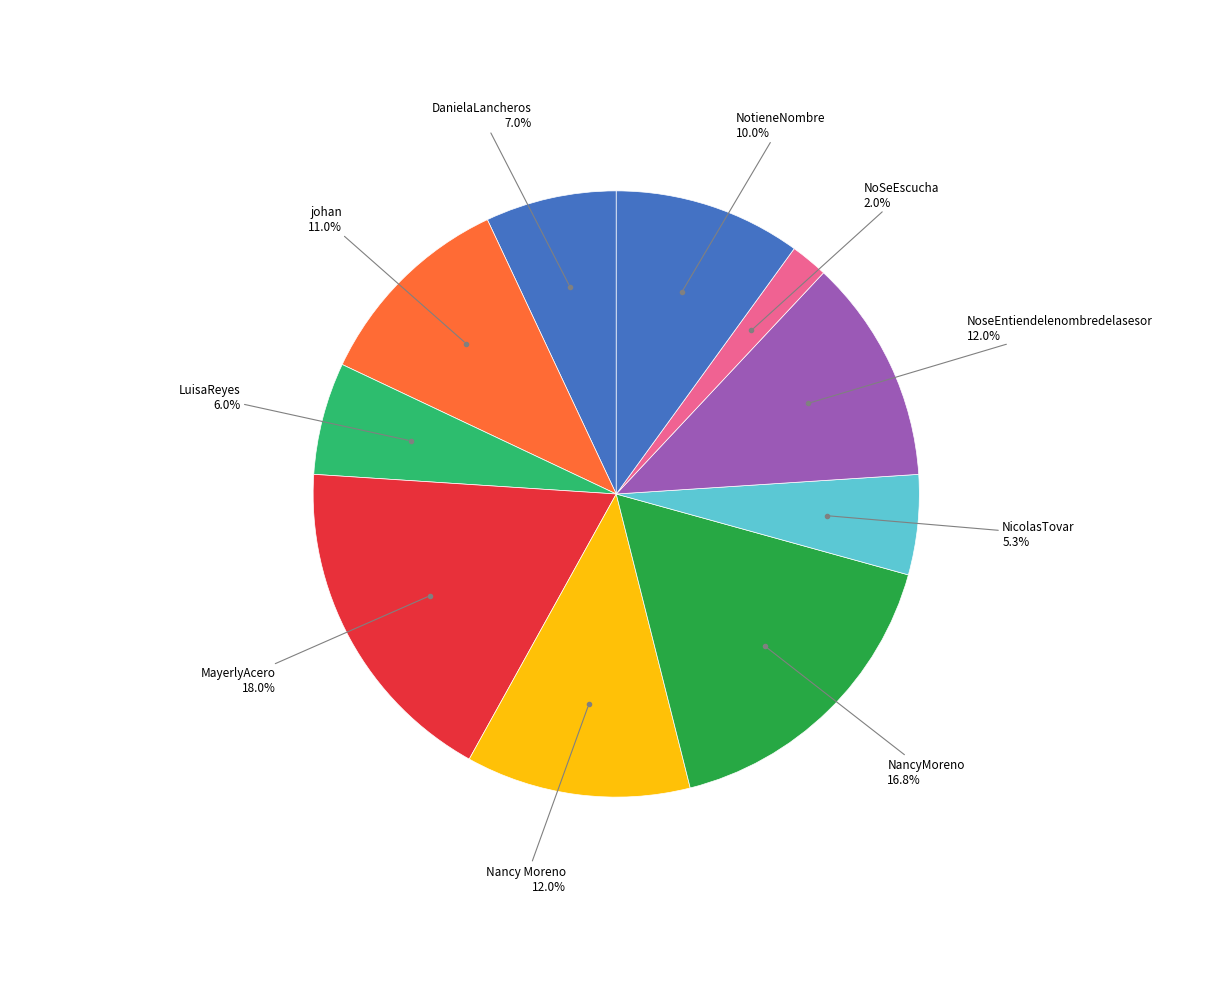

Which slice is the largest?

MayerlyAcero